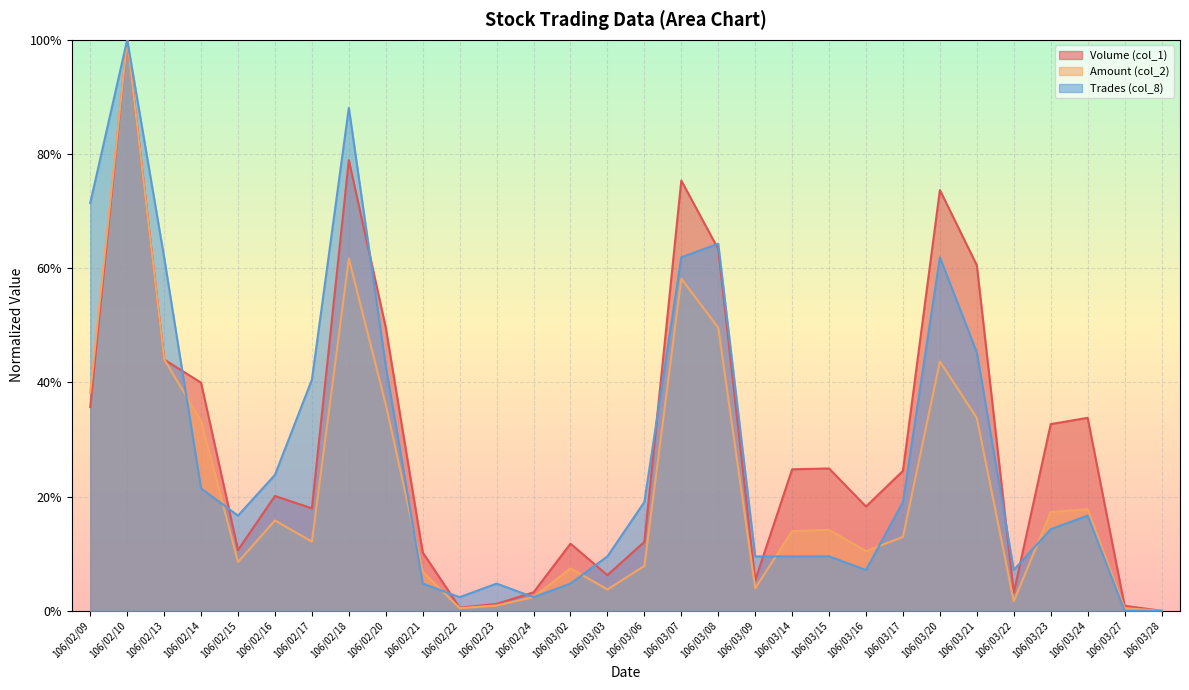

Between 106/03/02 and 106/02/20, which is larger?

106/02/20